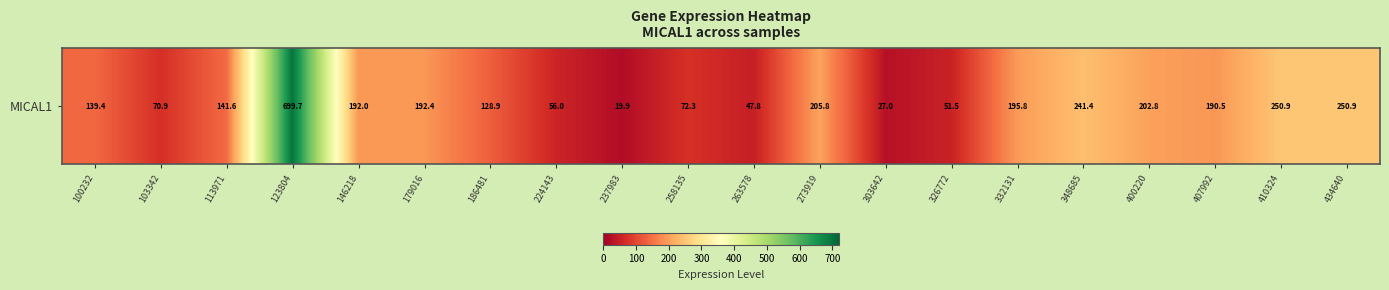

Reading left to right, list all the values displayed in this chart.

100232=139.4	103342=70.9	113971=141.6	123804=699.7	146218=192.0	179016=192.4	186481=128.9	224143=56.0	237983=19.9	258135=72.3	263578=47.8	273919=205.8	303642=27.0	326772=51.5	332131=195.8	348685=241.4	400220=202.8	407992=190.5	410324=250.9	434640=250.9